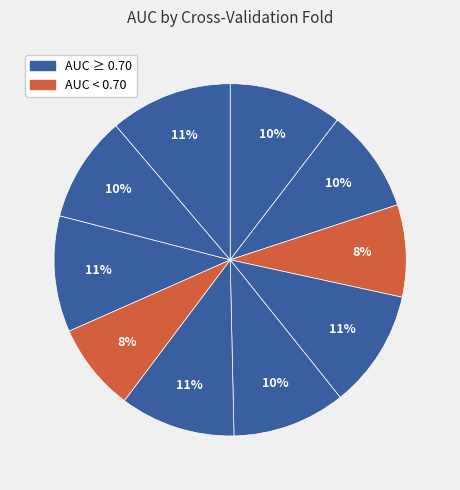

How many segments does this pie chart have?

10